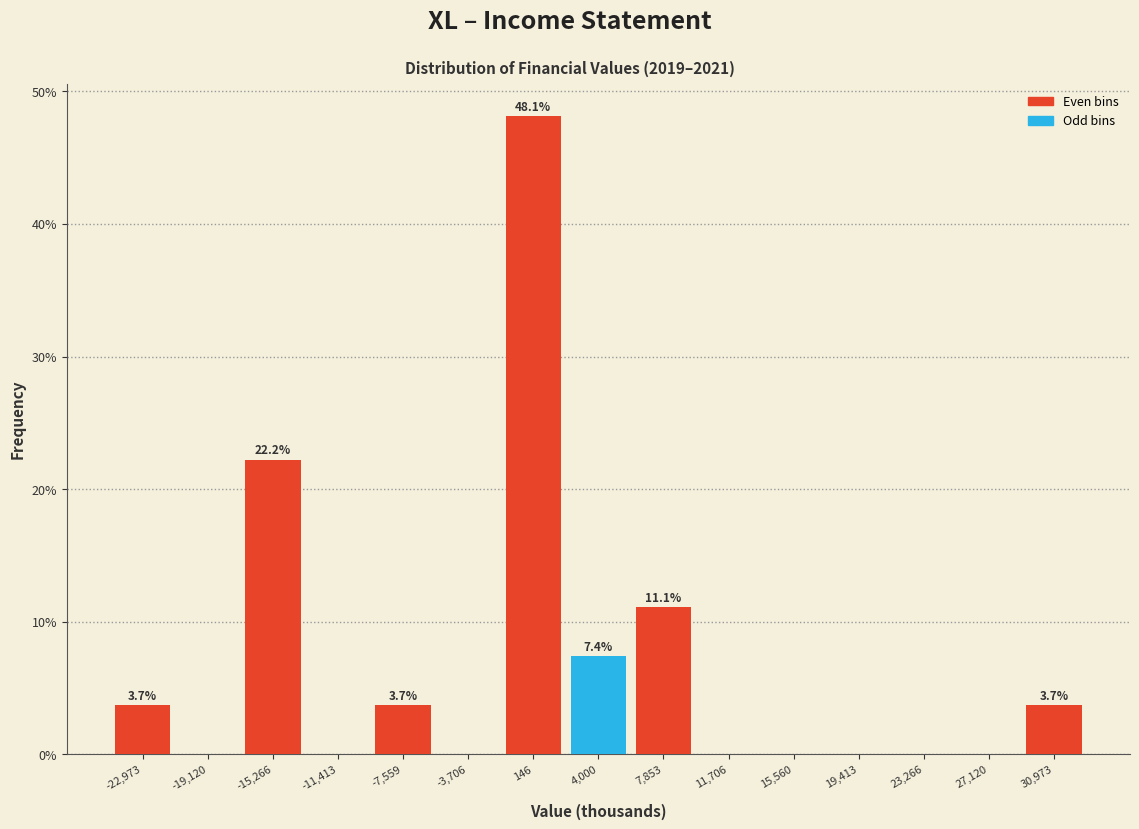

Over which range of the x-axis is the bar tallest?

-2000 to 2000